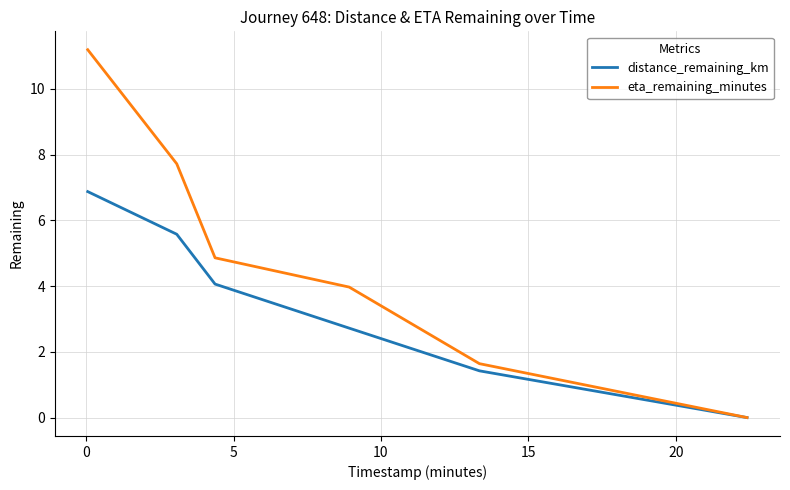

True or false: eta_remaining_minutes has more than 2 interior local peaks.

False